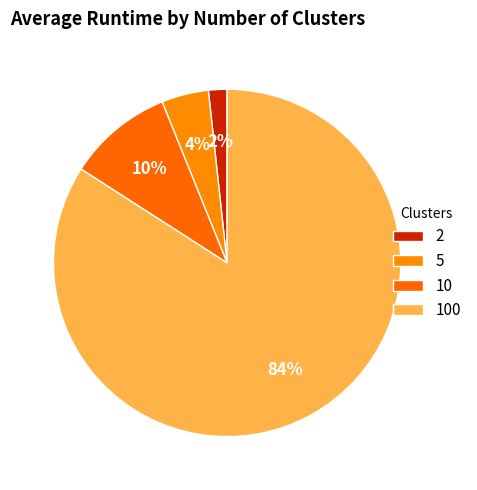

How many segments does this pie chart have?

4